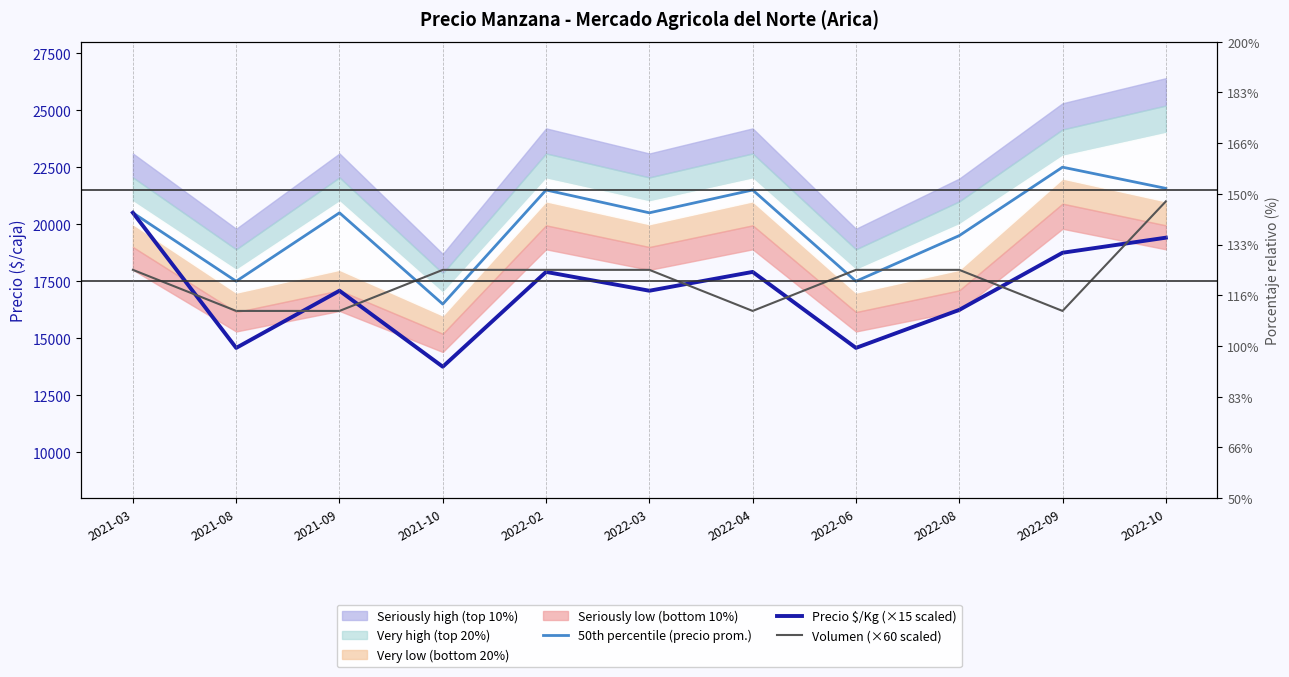

What is the total value across all series at 2022-04?

55610